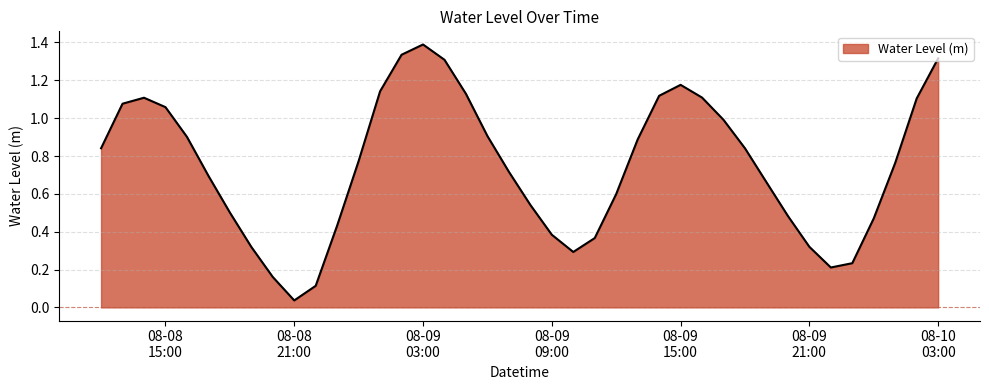

What is the difference between the maximum and minimum values?

1.4